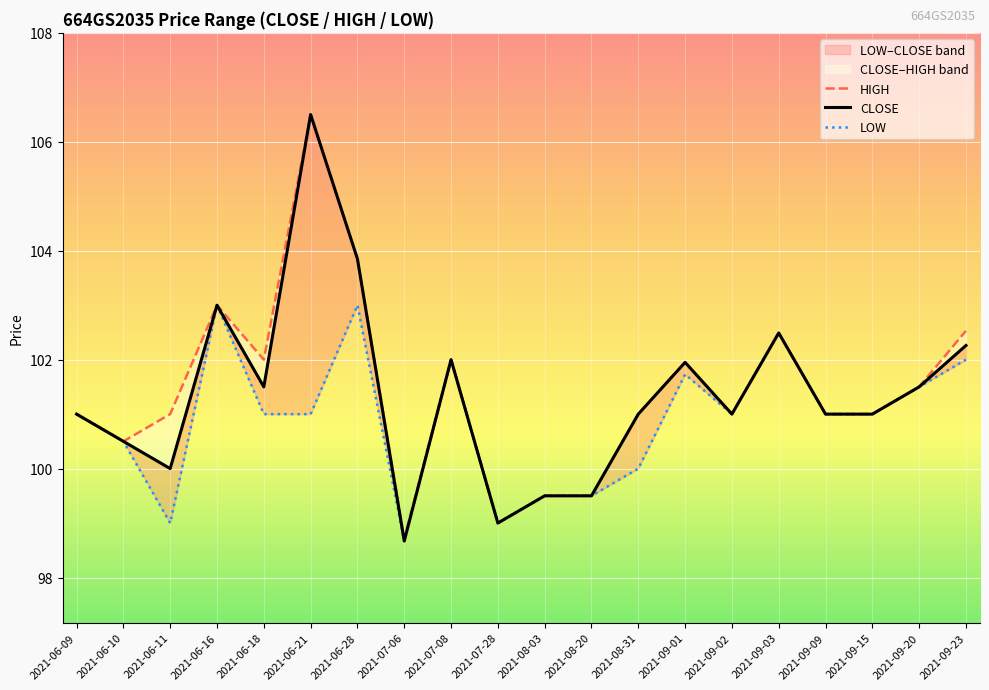

What is the smallest value displayed?

98.7